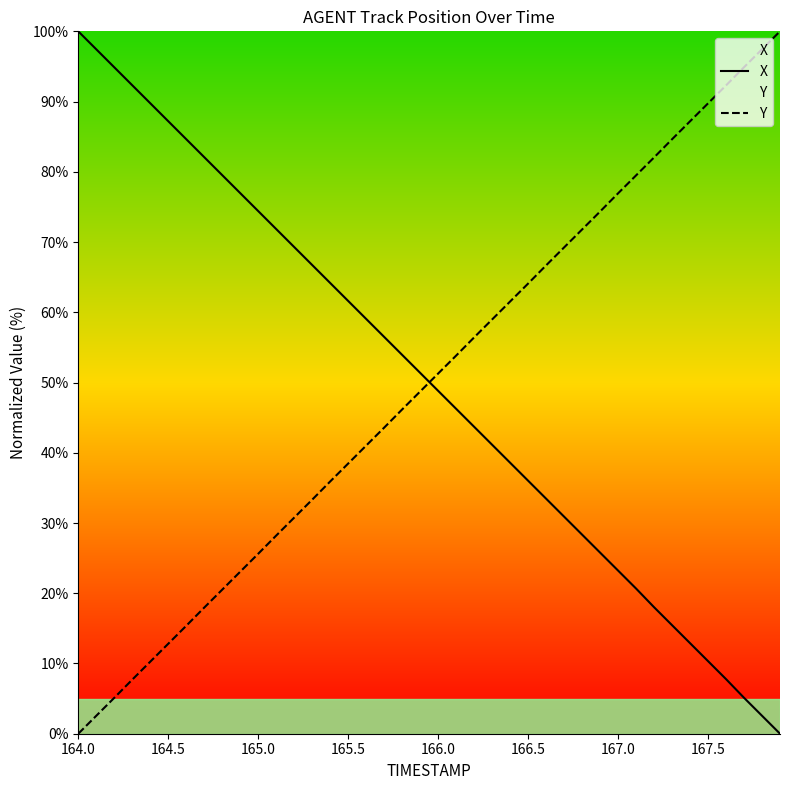

How many data points in Y are above 51?

20